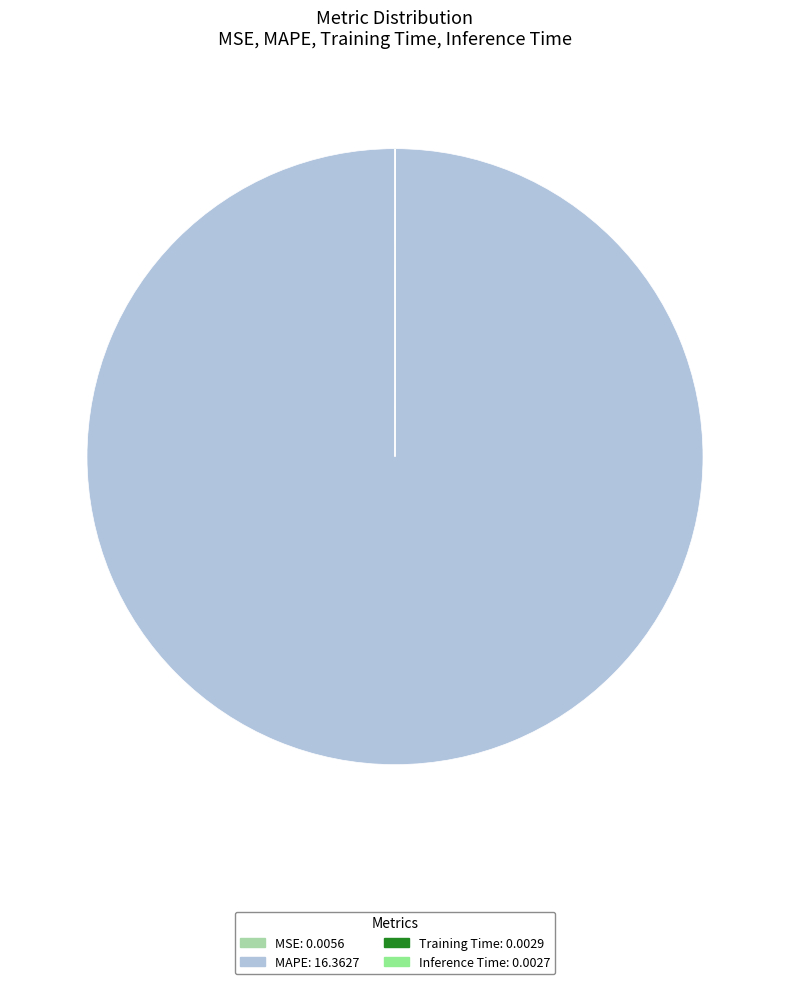

True or false: MAPE: 16.3627 accounts for 100% of the total.

True